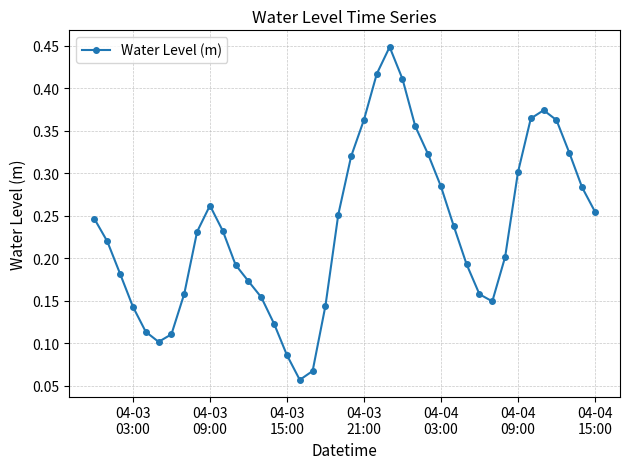

Count the values in the range 0 to 1.

40